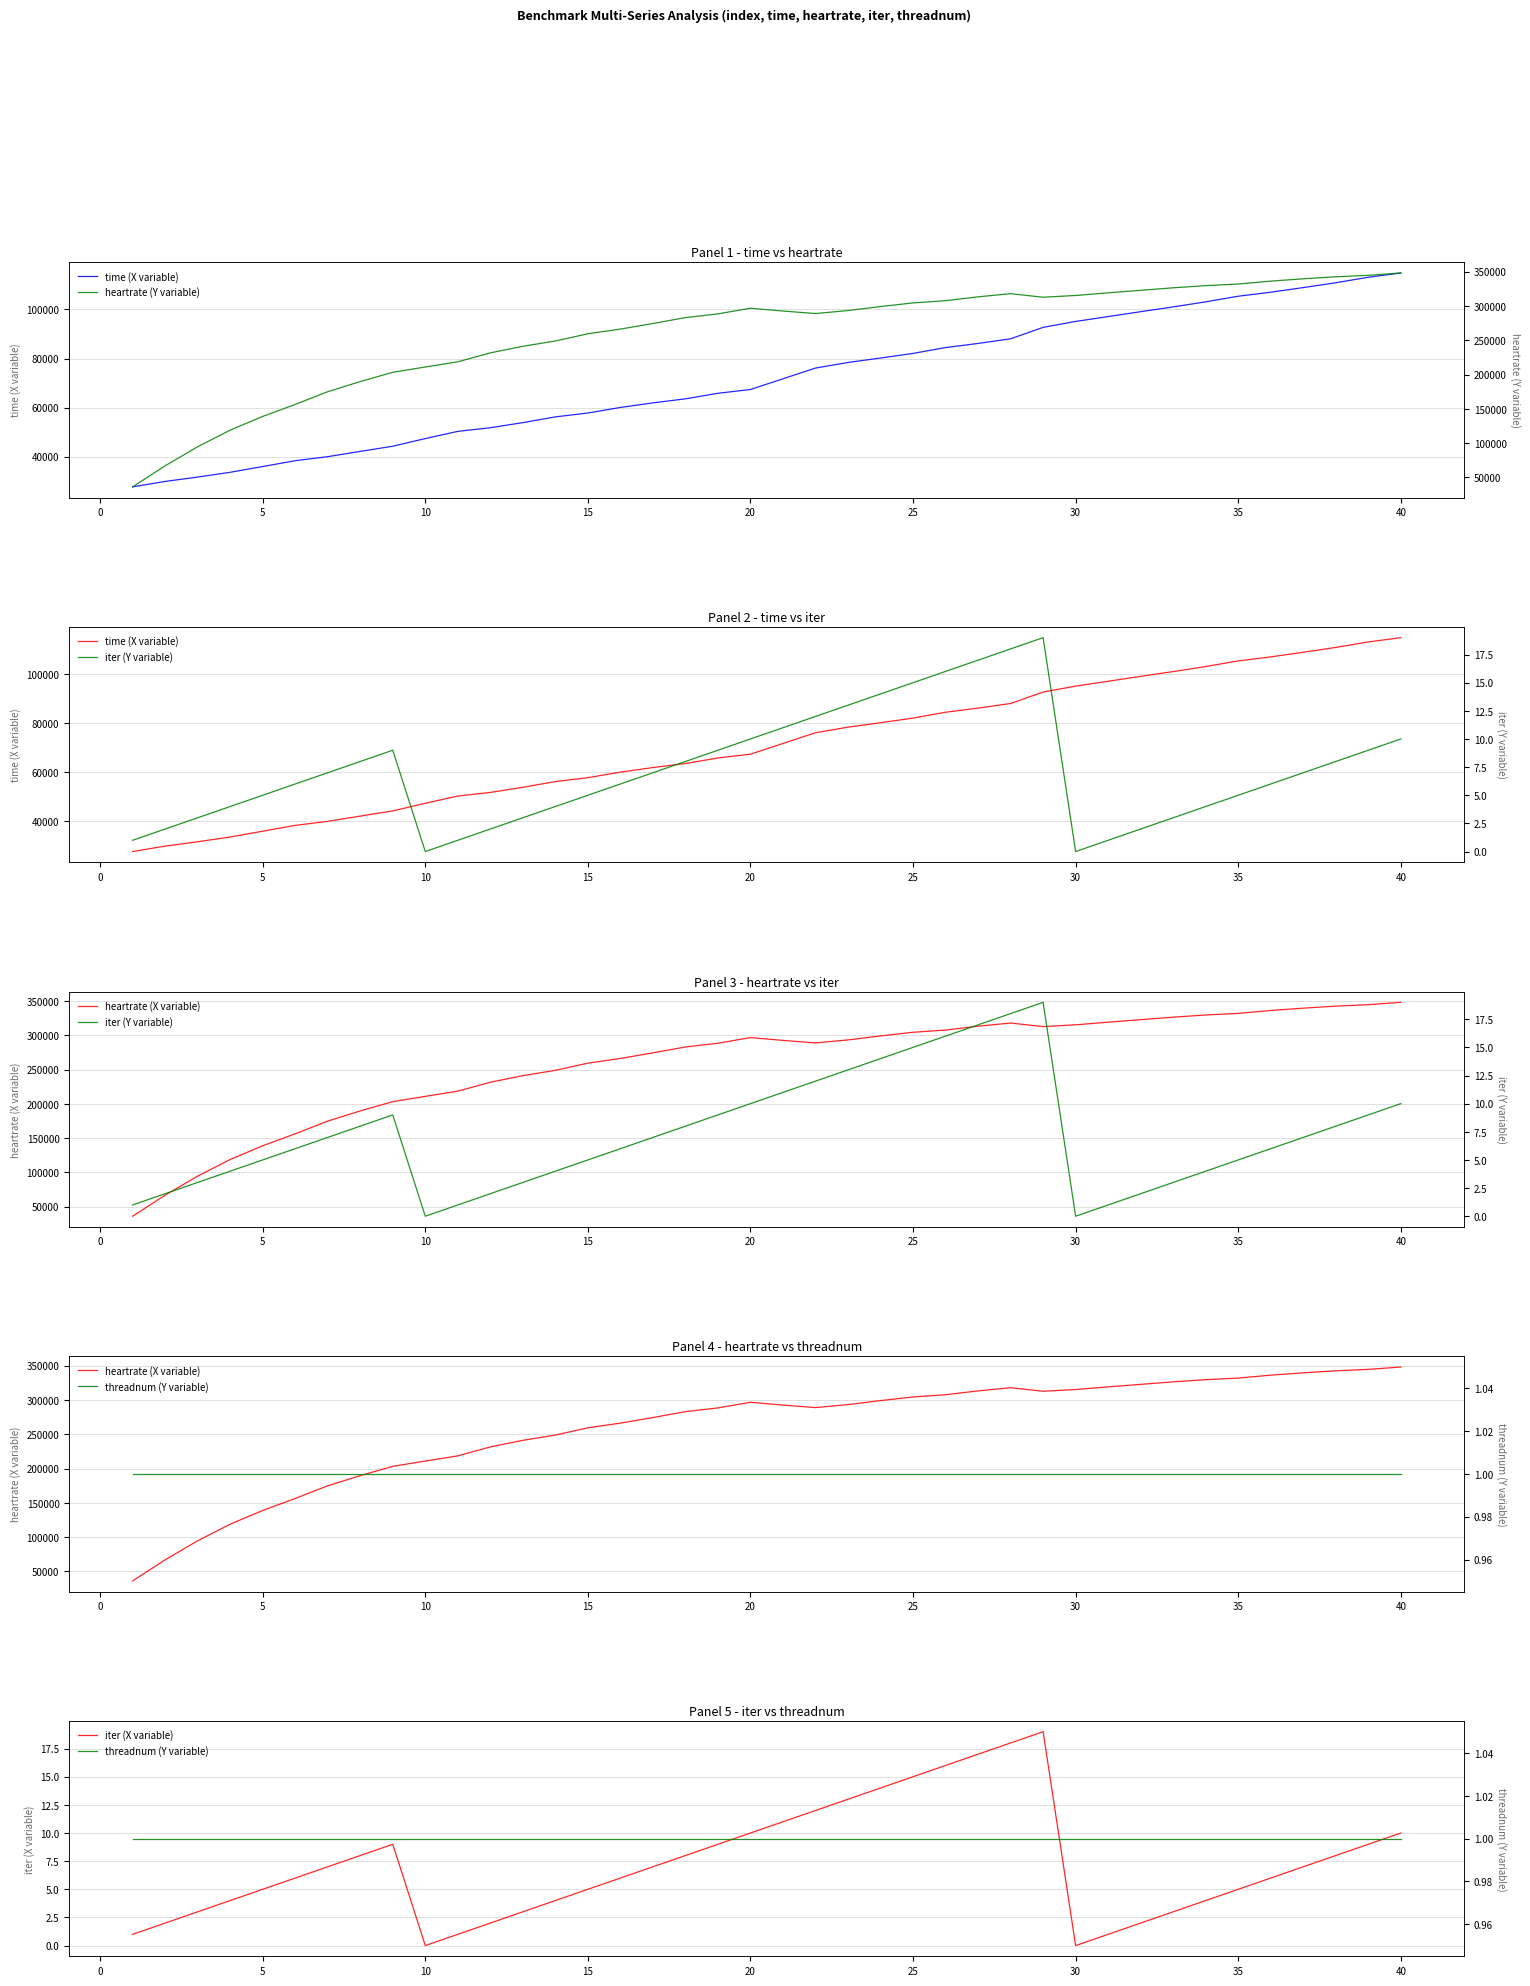

What is the greatest value displayed?

348177.3